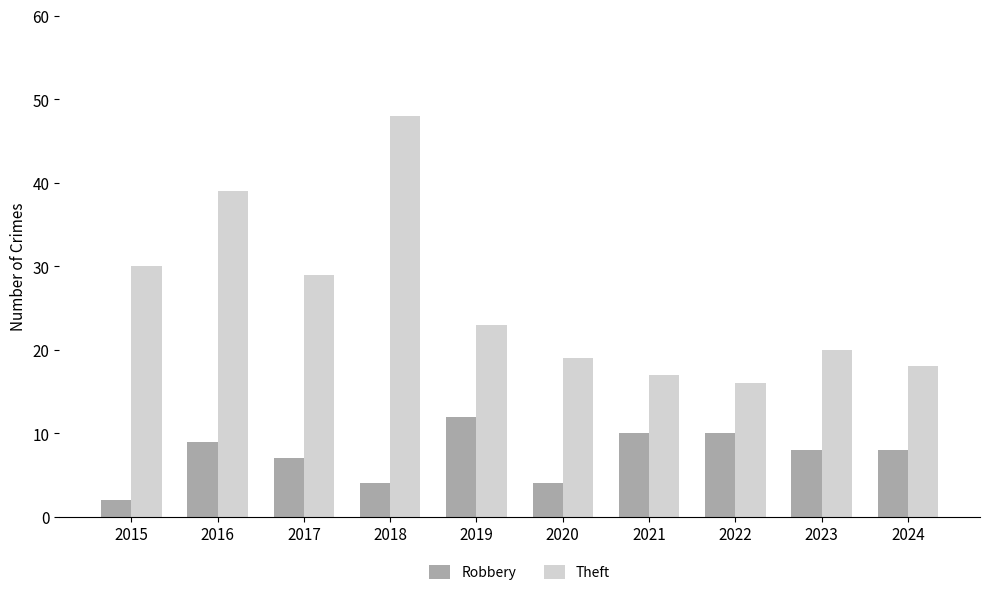

What is the difference between the highest and lowest values at 2019?

11